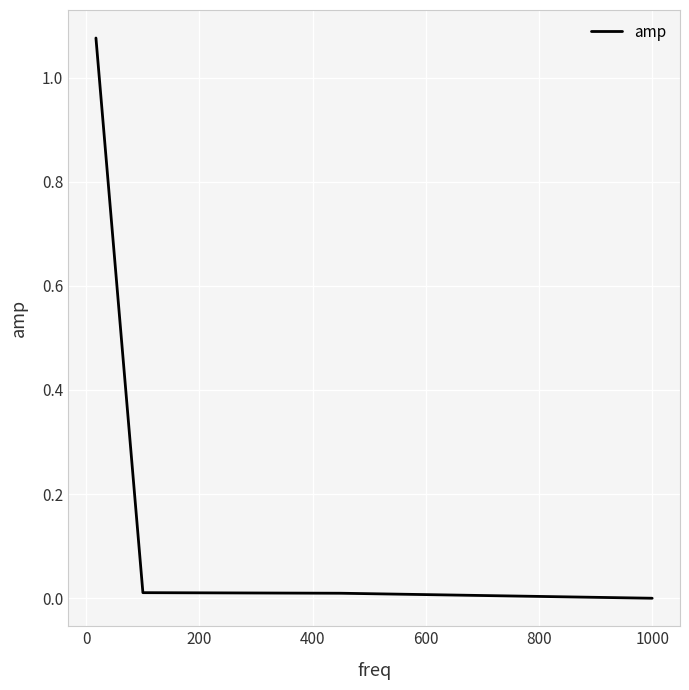

What is the average value?

0.3